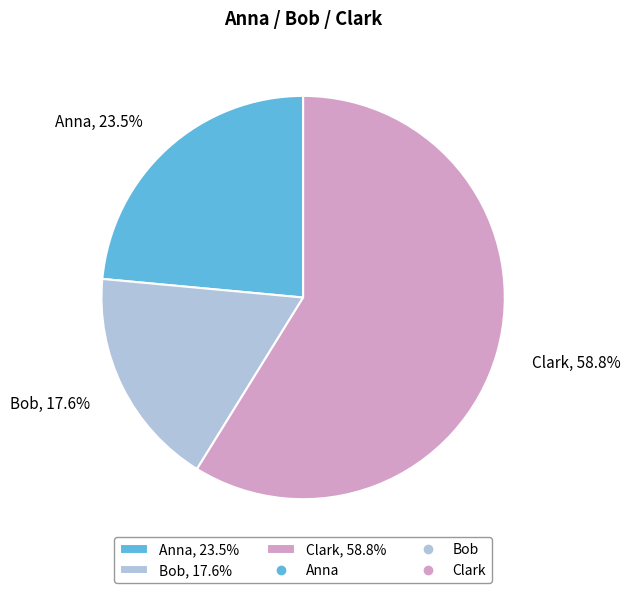

Combined, what portion of the pie is Clark and Bob?

76.5%